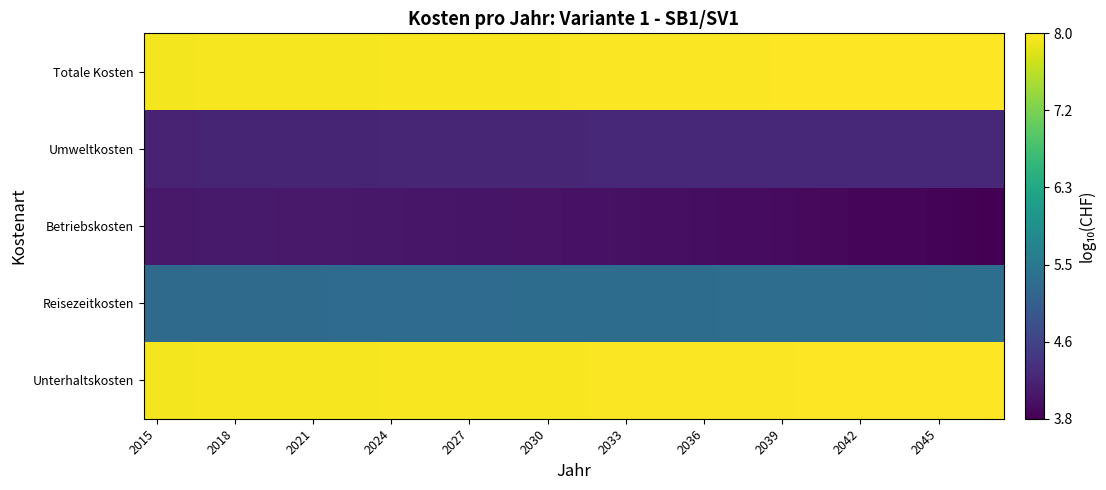

At which label does Umweltkosten reach its minimum?

2015